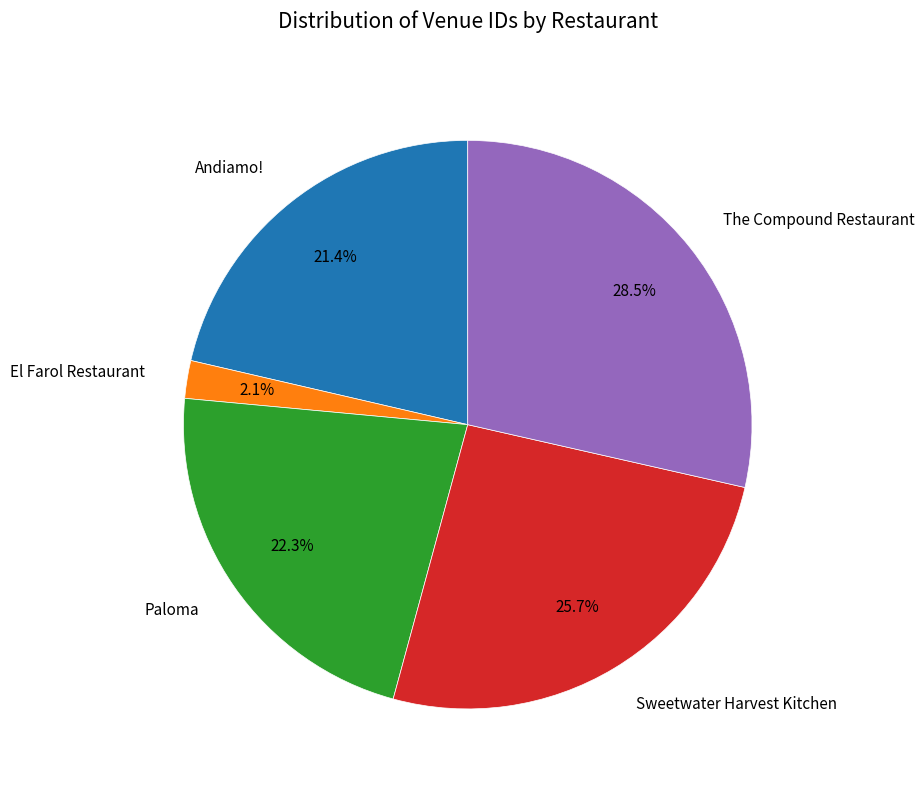

To the nearest percent, what is the difference between the largest and smallest slice percentages?

26%